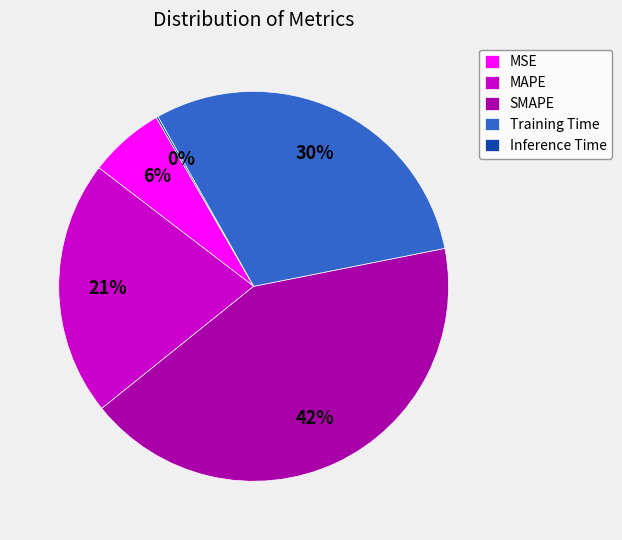

Does SMAPE represent more than half of the total?

No